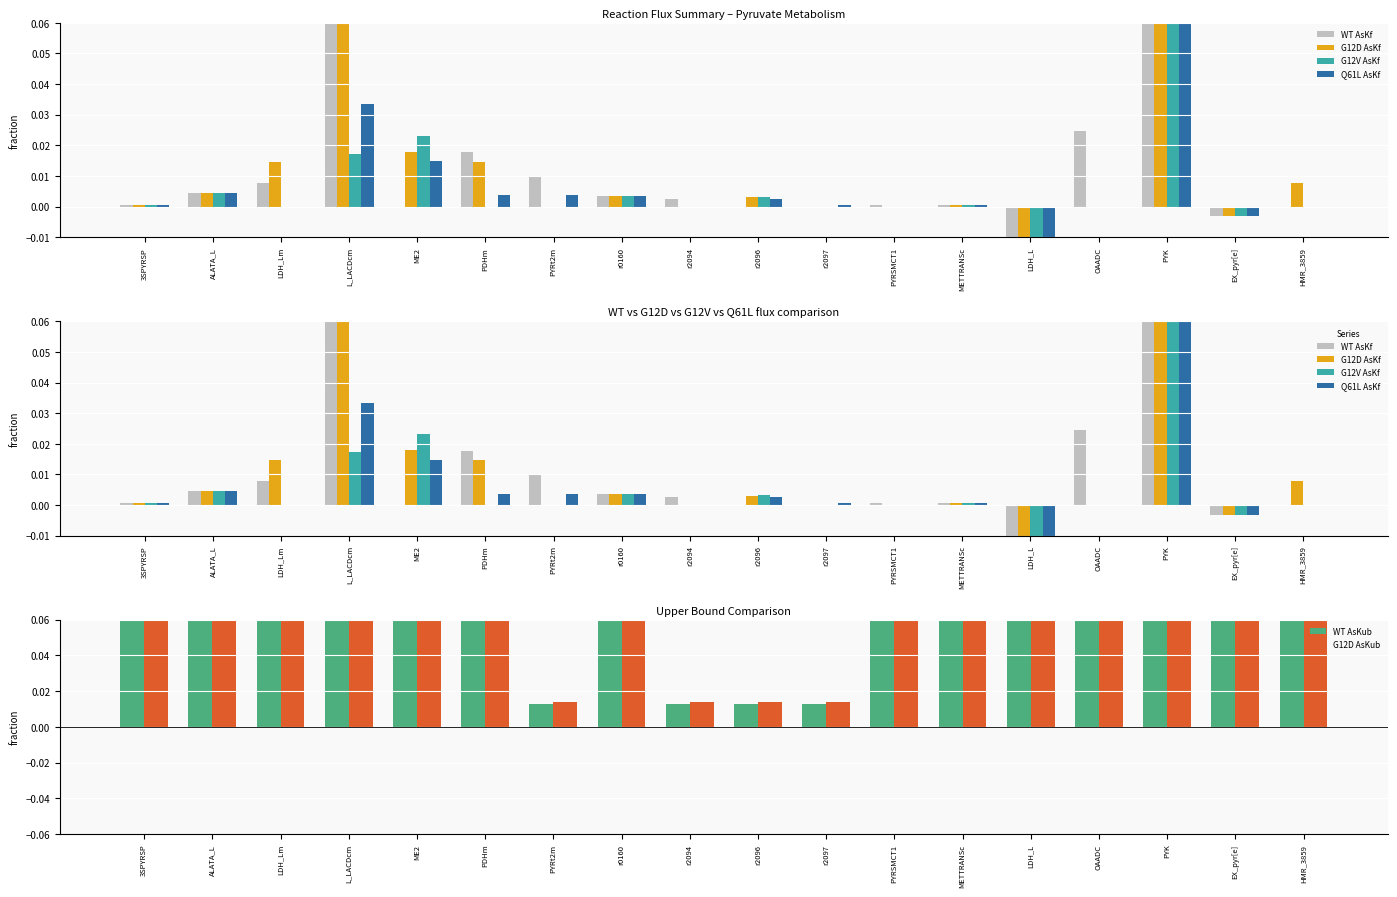

The G12D AsKf series shows 0.0 at r2094. True or false?

True